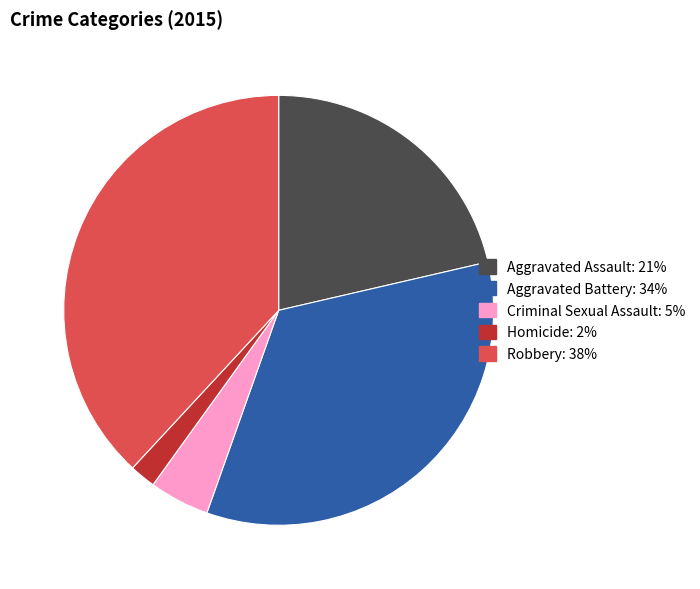

Which slice is the largest?

Robbery